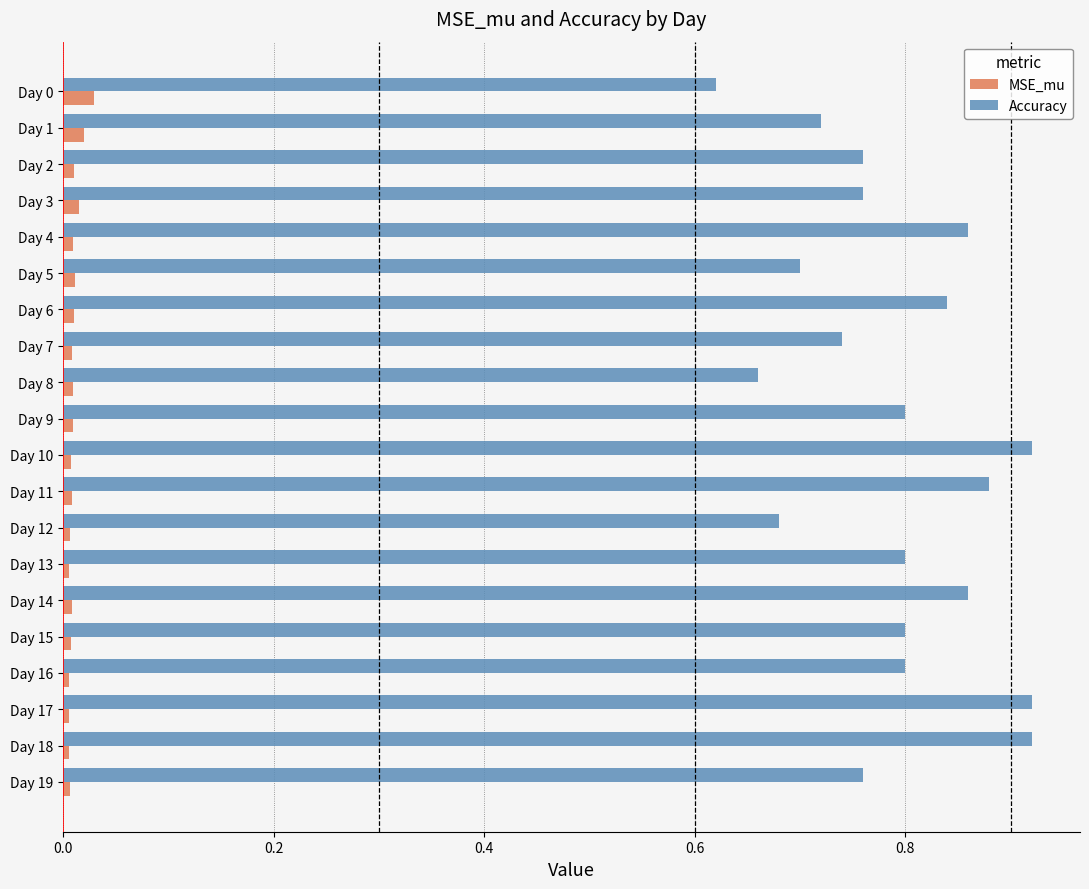

Is it true that Accuracy equals 1.1 at Day 13?

False